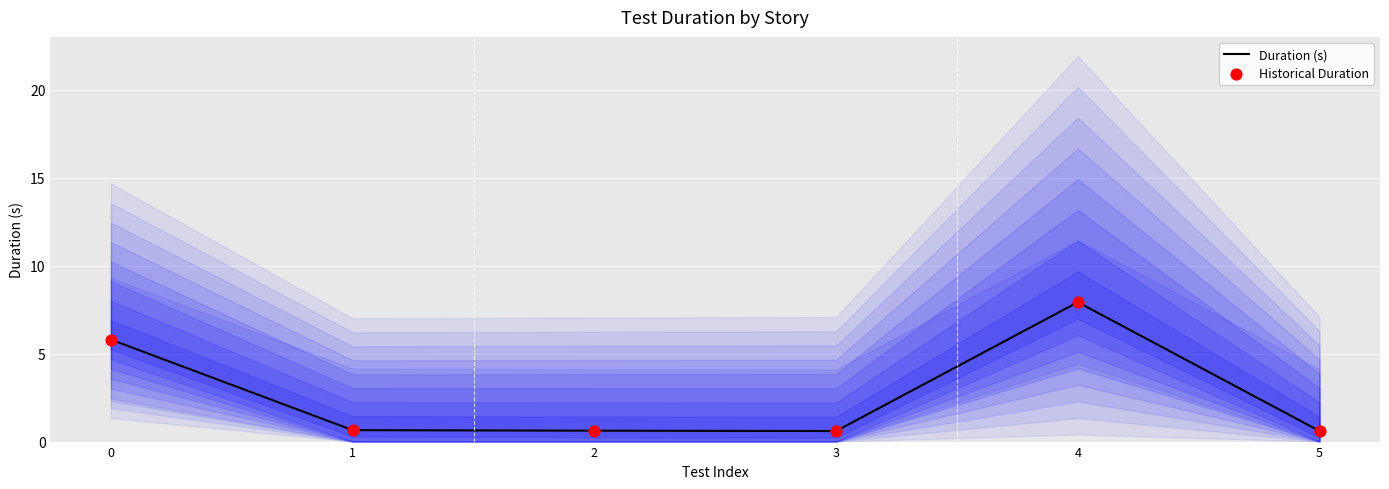

What is the total value across all series at 3?

1.2